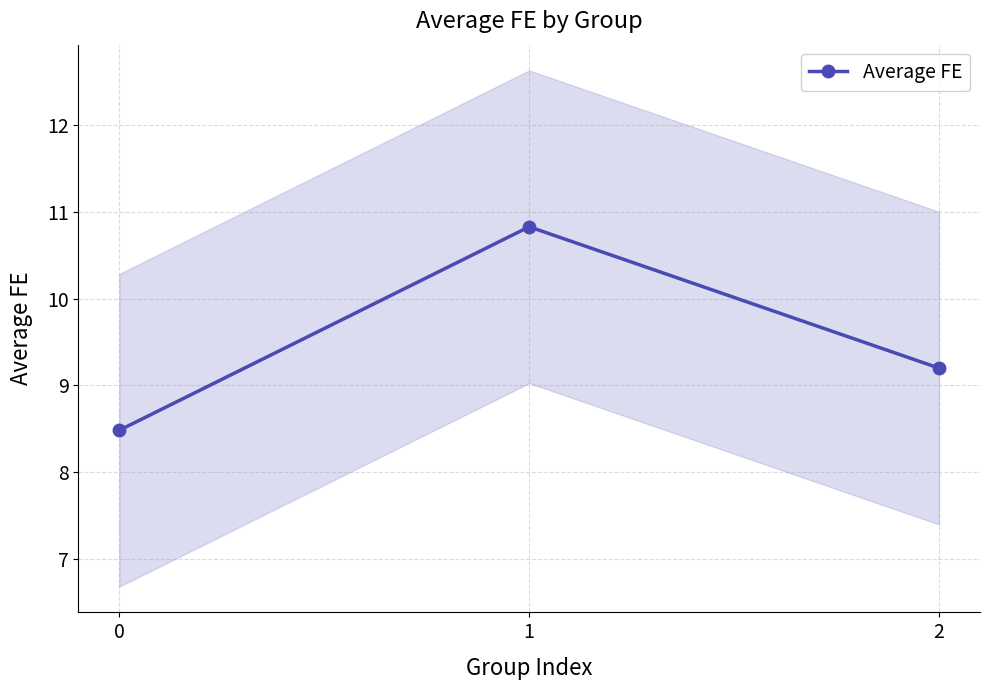

True or false: the data shows 9.2 at 2.

True